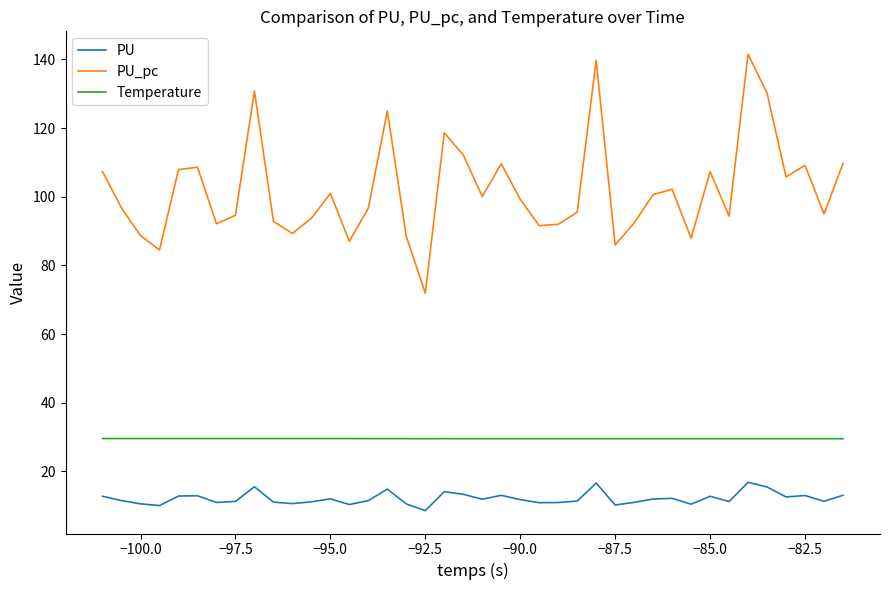

Which series has the largest total across all categories?

PU_pc